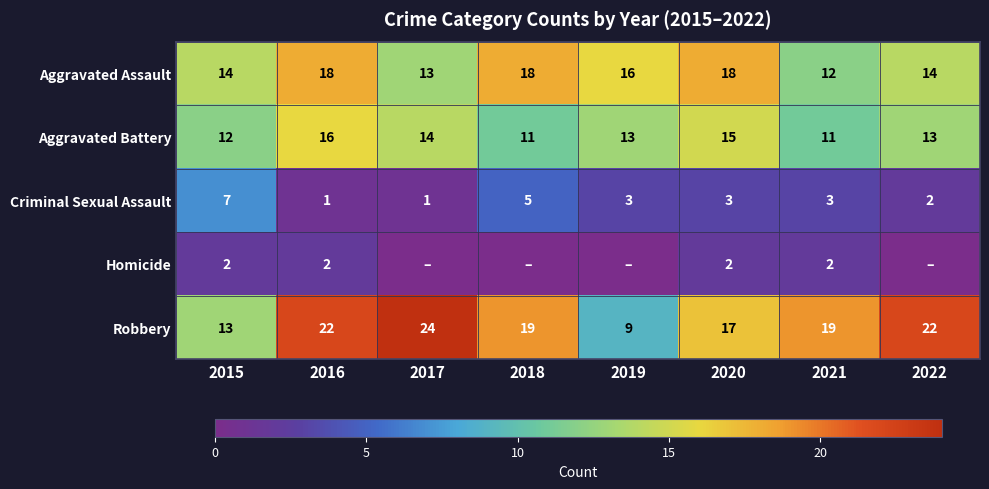

At which label does Aggravated Battery first exceed 13?

2016